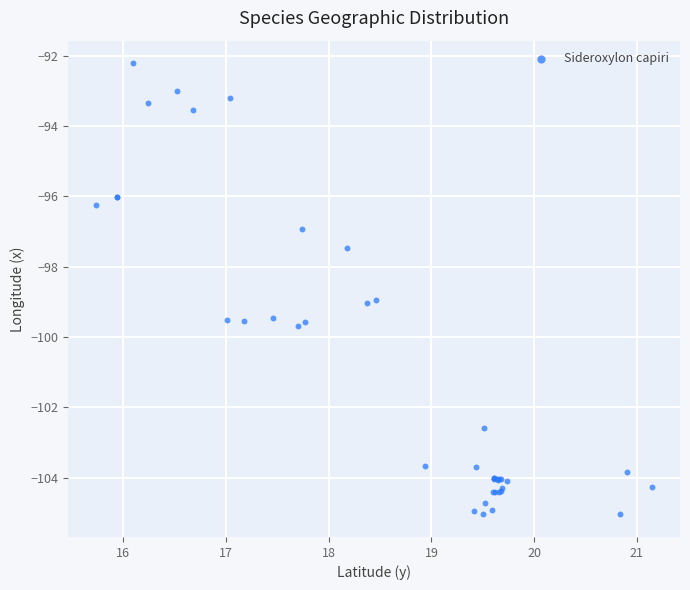

What Y value in the scatter plot is closest to -98?

-97.5